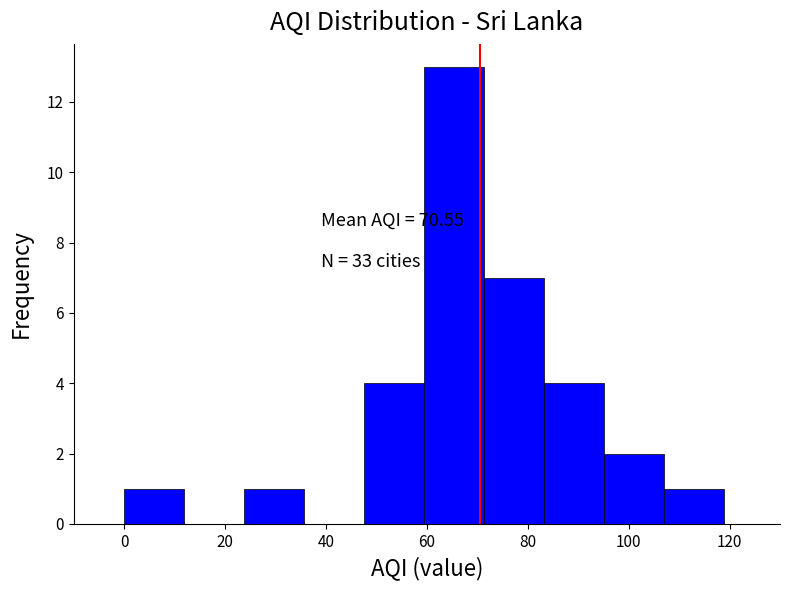

Over which range of the x-axis is the bar tallest?

60 to 72